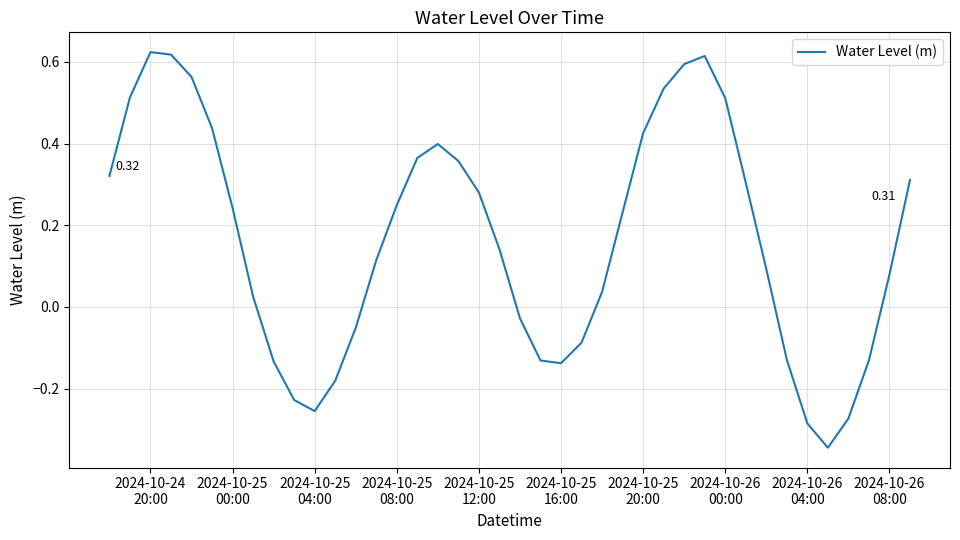

What is the difference between the maximum and minimum values?

1.0